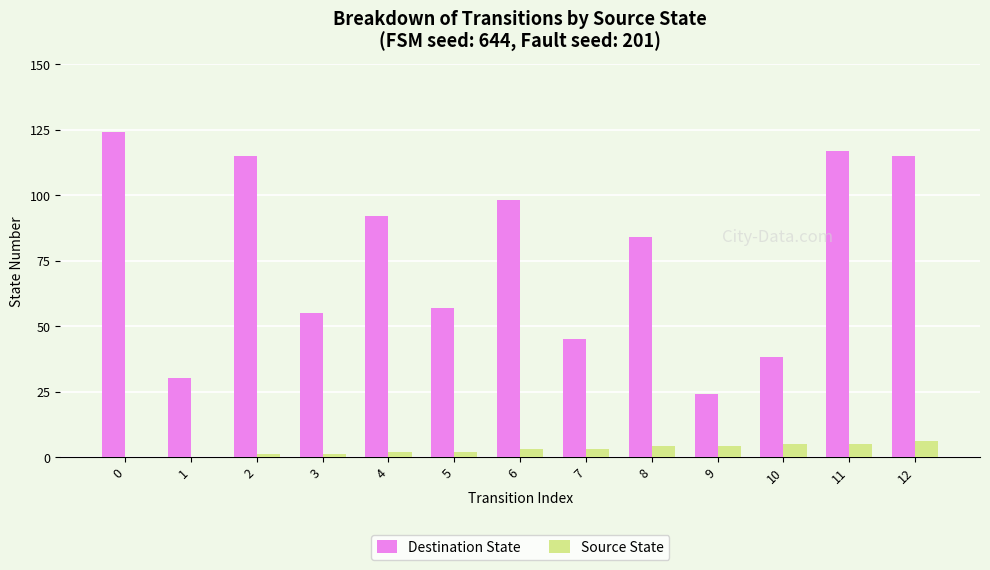

What is the sum of all Destination State values?

994